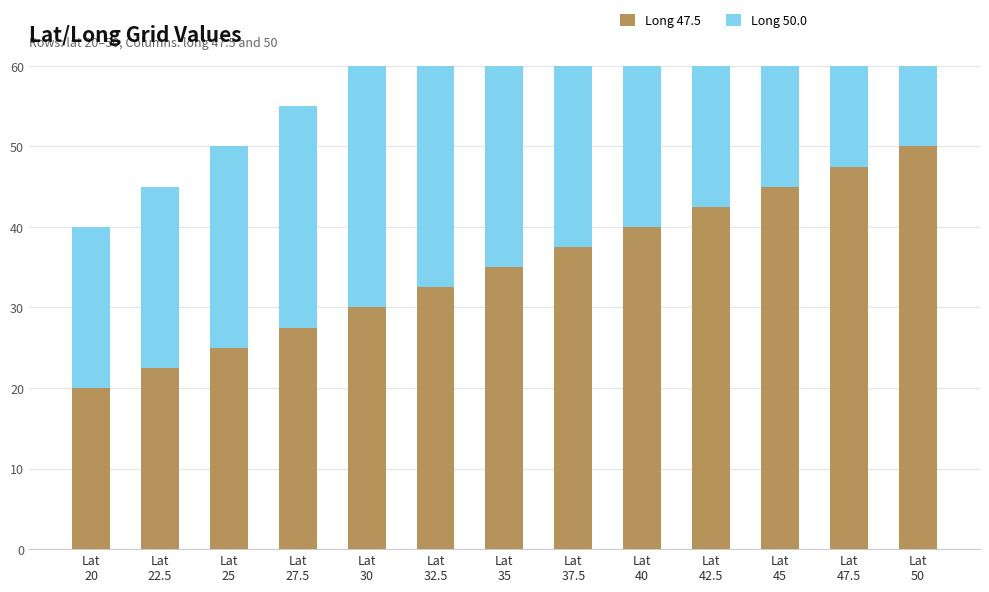

What are all the series names shown in the legend?

Long 47.5, Long 50.0